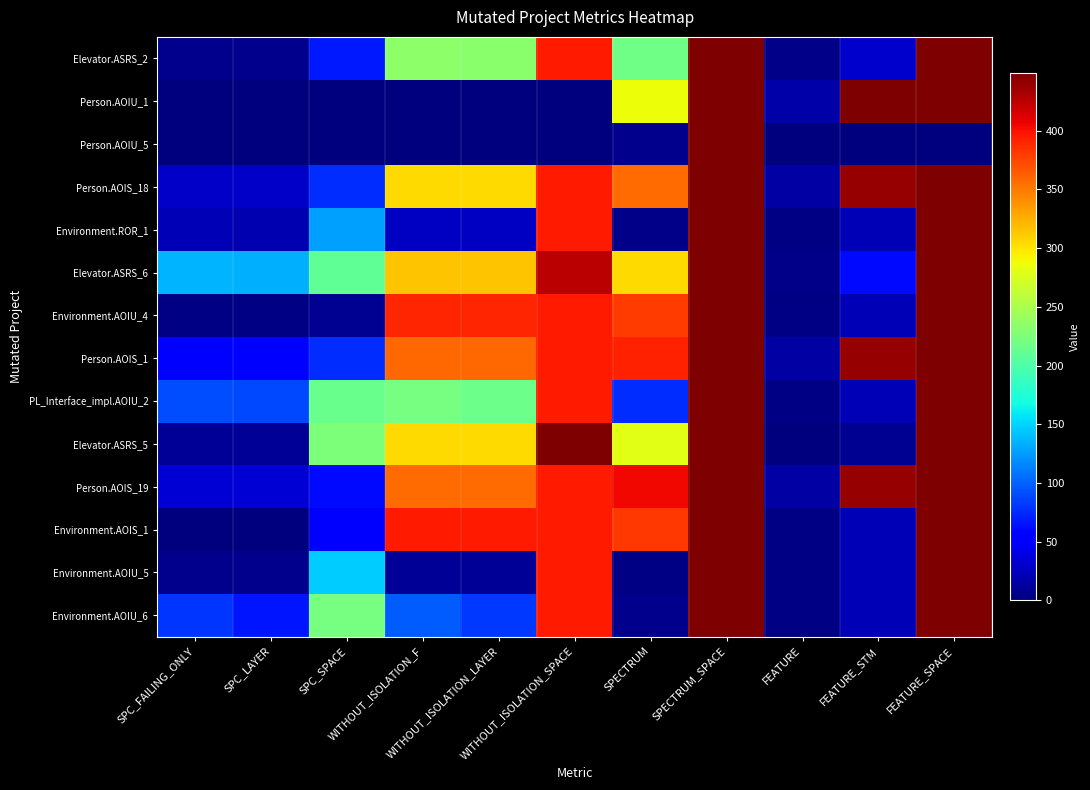

Reading left to right, what are all the values shown in this chart?

Elevator.ASRS_2: SPC_FAILING_ONLY=7	SPC_LAYER=7	SPC_SPACE=67	WITHOUT_ISOLATION_F=234	WITHOUT_ISOLATION_LAYER=233	WITHOUT_ISOLATION_SPACE=396	SPECTRUM=218	SPECTRUM_SPACE=449	FEATURE=4	FEATURE_STM=30	FEATURE_SPACE=449
Person.AOIU_1: SPC_FAILING_ONLY=0	SPC_LAYER=0	SPC_SPACE=0	WITHOUT_ISOLATION_F=0	WITHOUT_ISOLATION_LAYER=0	WITHOUT_ISOLATION_SPACE=0	SPECTRUM=286	SPECTRUM_SPACE=449	FEATURE=16	FEATURE_STM=449	FEATURE_SPACE=449
Person.AOIU_5: SPC_FAILING_ONLY=0	SPC_LAYER=0	SPC_SPACE=0	WITHOUT_ISOLATION_F=0	WITHOUT_ISOLATION_LAYER=0	WITHOUT_ISOLATION_SPACE=0	SPECTRUM=7	SPECTRUM_SPACE=449	FEATURE=0	FEATURE_STM=0	FEATURE_SPACE=0
Person.AOIS_18: SPC_FAILING_ONLY=29	SPC_LAYER=29	SPC_SPACE=77	WITHOUT_ISOLATION_F=305	WITHOUT_ISOLATION_LAYER=305	WITHOUT_ISOLATION_SPACE=396	SPECTRUM=357	SPECTRUM_SPACE=449	FEATURE=15	FEATURE_STM=439	FEATURE_SPACE=449
Environment.ROR_1: SPC_FAILING_ONLY=22	SPC_LAYER=21	SPC_SPACE=127	WITHOUT_ISOLATION_F=28	WITHOUT_ISOLATION_LAYER=27	WITHOUT_ISOLATION_SPACE=396	SPECTRUM=5	SPECTRUM_SPACE=449	FEATURE=3	FEATURE_STM=22	FEATURE_SPACE=449
Elevator.ASRS_6: SPC_FAILING_ONLY=136	SPC_LAYER=135	SPC_SPACE=210	WITHOUT_ISOLATION_F=315	WITHOUT_ISOLATION_LAYER=315	WITHOUT_ISOLATION_SPACE=425	SPECTRUM=305	SPECTRUM_SPACE=449	FEATURE=5	FEATURE_STM=61	FEATURE_SPACE=449
Environment.AOIU_4: SPC_FAILING_ONLY=3	SPC_LAYER=3	SPC_SPACE=8	WITHOUT_ISOLATION_F=390	WITHOUT_ISOLATION_LAYER=390	WITHOUT_ISOLATION_SPACE=396	SPECTRUM=379	SPECTRUM_SPACE=449	FEATURE=3	FEATURE_STM=22	FEATURE_SPACE=449
Person.AOIS_1: SPC_FAILING_ONLY=52	SPC_LAYER=52	SPC_SPACE=77	WITHOUT_ISOLATION_F=359	WITHOUT_ISOLATION_LAYER=359	WITHOUT_ISOLATION_SPACE=396	SPECTRUM=392	SPECTRUM_SPACE=449	FEATURE=15	FEATURE_STM=439	FEATURE_SPACE=449
PL_Interface_impl.AOIU_2: SPC_FAILING_ONLY=90	SPC_LAYER=89	SPC_SPACE=215	WITHOUT_ISOLATION_F=222	WITHOUT_ISOLATION_LAYER=217	WITHOUT_ISOLATION_SPACE=396	SPECTRUM=77	SPECTRUM_SPACE=449	FEATURE=3	FEATURE_STM=22	FEATURE_SPACE=449
Elevator.ASRS_5: SPC_FAILING_ONLY=9	SPC_LAYER=9	SPC_SPACE=225	WITHOUT_ISOLATION_F=305	WITHOUT_ISOLATION_LAYER=305	WITHOUT_ISOLATION_SPACE=449	SPECTRUM=279	SPECTRUM_SPACE=449	FEATURE=1	FEATURE_STM=8	FEATURE_SPACE=449
Person.AOIS_19: SPC_FAILING_ONLY=34	SPC_LAYER=34	SPC_SPACE=60	WITHOUT_ISOLATION_F=357	WITHOUT_ISOLATION_LAYER=357	WITHOUT_ISOLATION_SPACE=396	SPECTRUM=405	SPECTRUM_SPACE=449	FEATURE=15	FEATURE_STM=439	FEATURE_SPACE=449
Environment.AOIS_1: SPC_FAILING_ONLY=0	SPC_LAYER=0	SPC_SPACE=52	WITHOUT_ISOLATION_F=396	WITHOUT_ISOLATION_LAYER=396	WITHOUT_ISOLATION_SPACE=396	SPECTRUM=382	SPECTRUM_SPACE=449	FEATURE=3	FEATURE_STM=22	FEATURE_SPACE=449
Environment.AOIU_5: SPC_FAILING_ONLY=7	SPC_LAYER=6	SPC_SPACE=147	WITHOUT_ISOLATION_F=9	WITHOUT_ISOLATION_LAYER=9	WITHOUT_ISOLATION_SPACE=396	SPECTRUM=2	SPECTRUM_SPACE=449	FEATURE=3	FEATURE_STM=22	FEATURE_SPACE=449
Environment.AOIU_6: SPC_FAILING_ONLY=79	SPC_LAYER=66	SPC_SPACE=222	WITHOUT_ISOLATION_F=97	WITHOUT_ISOLATION_LAYER=82	WITHOUT_ISOLATION_SPACE=396	SPECTRUM=7	SPECTRUM_SPACE=449	FEATURE=3	FEATURE_STM=22	FEATURE_SPACE=449